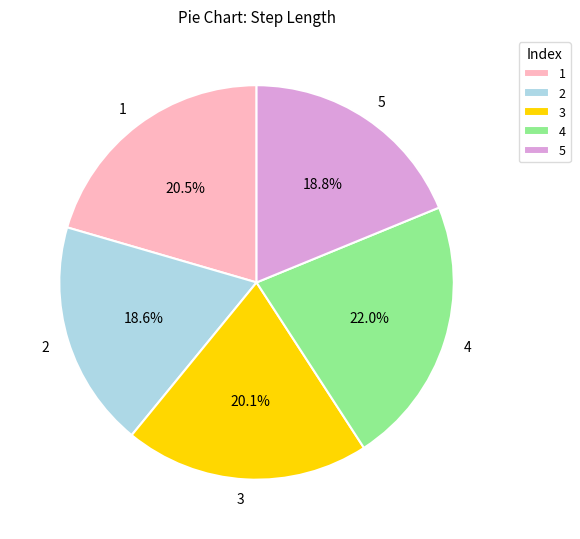

What percentage do 5 and 4 together represent?

40.8%